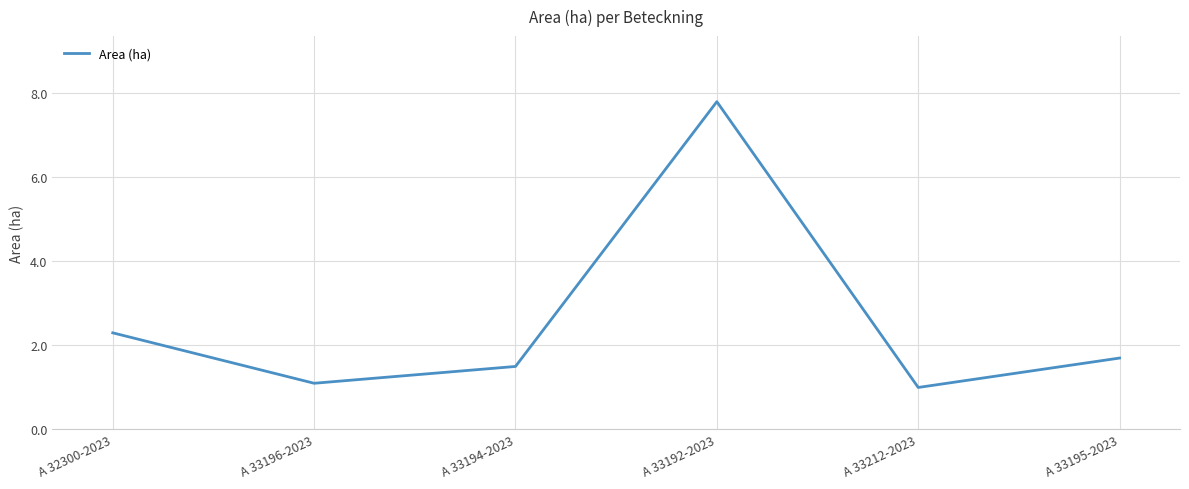

Where is the data nearest to the value 4?

A 32300-2023